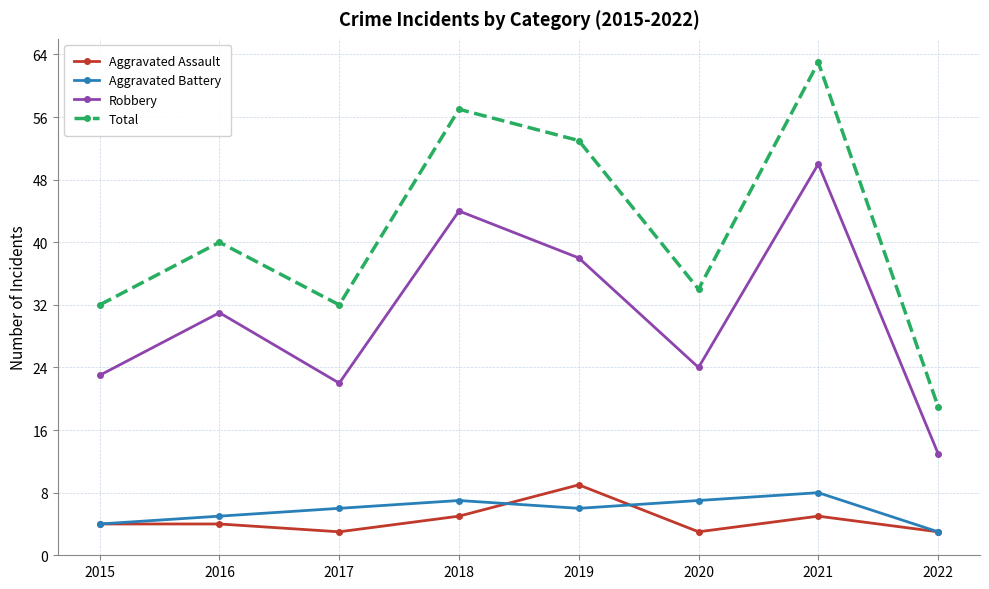

Which category has the highest value across all series?

2021